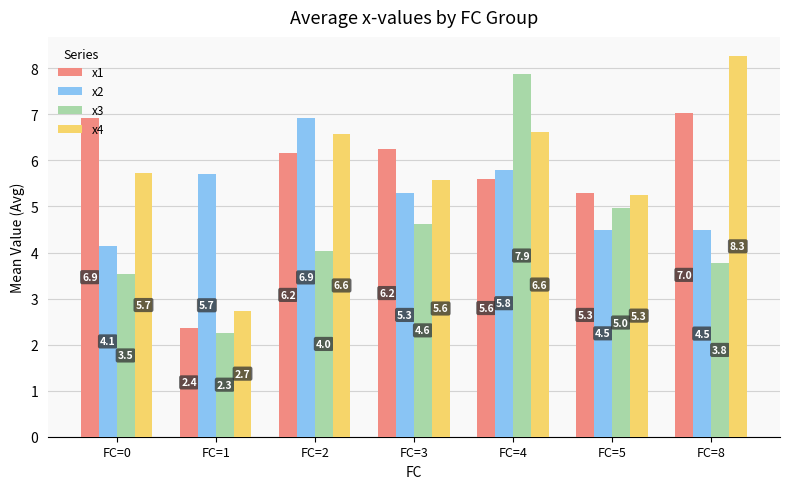

What is the value of the x4 bar at the 6th from the left?

5.3